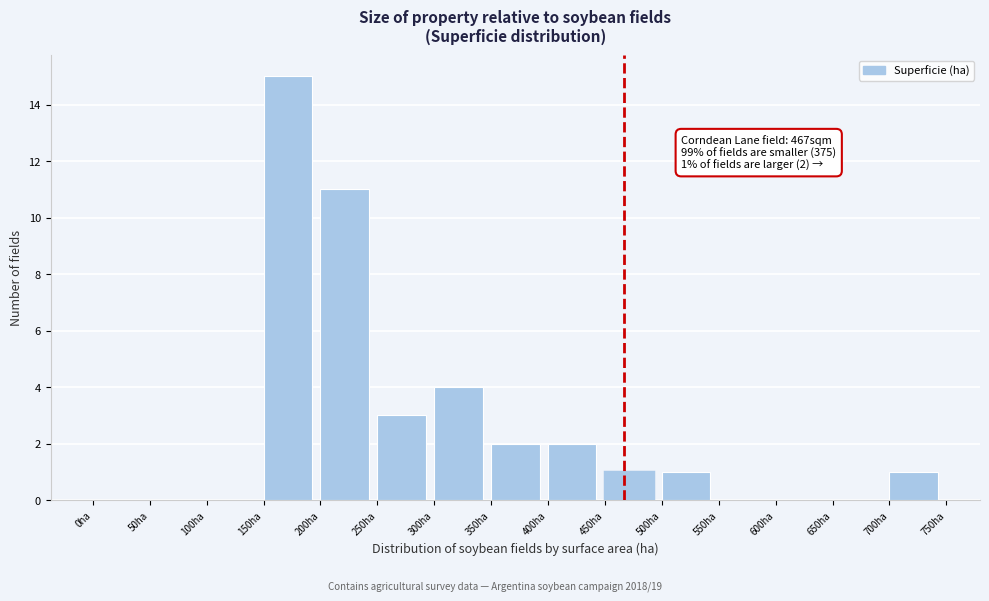

Over which range of the x-axis is the bar tallest?

150 to 200